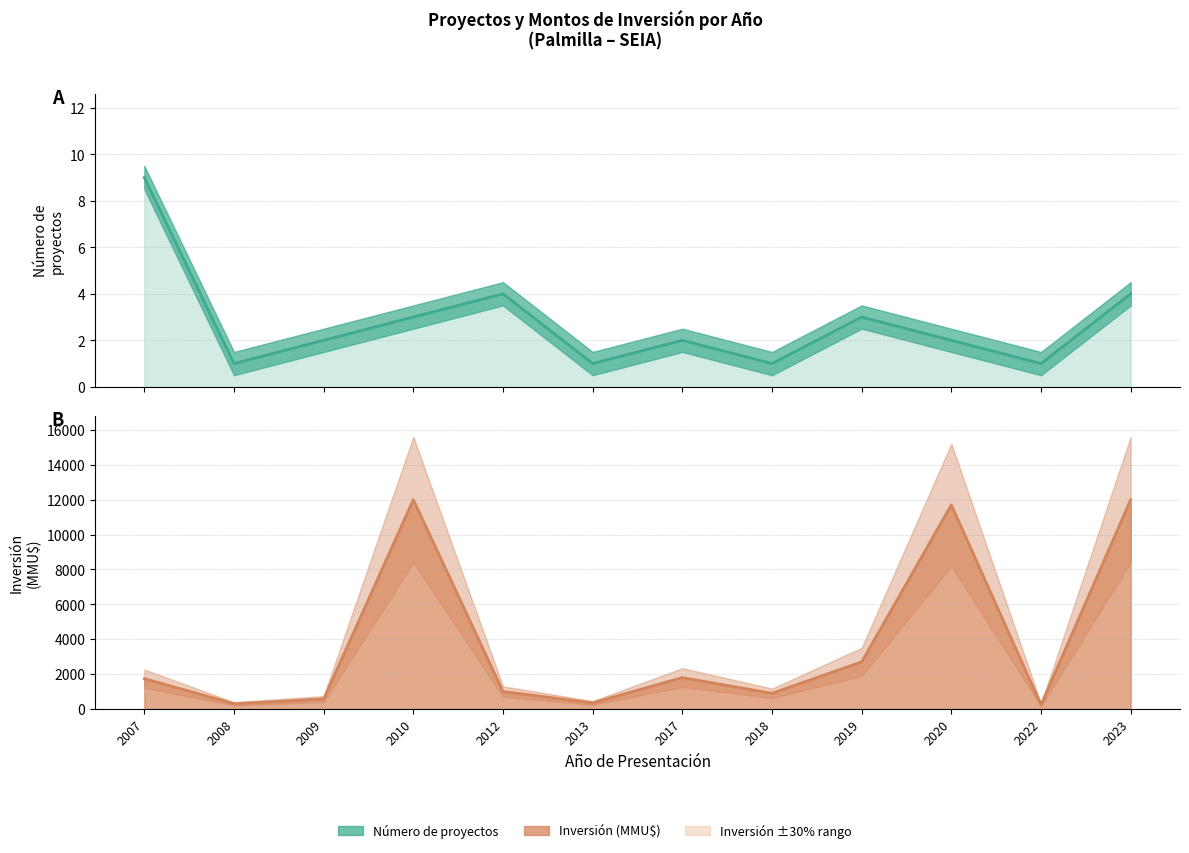

What is the value of the 6th point from the left?

1